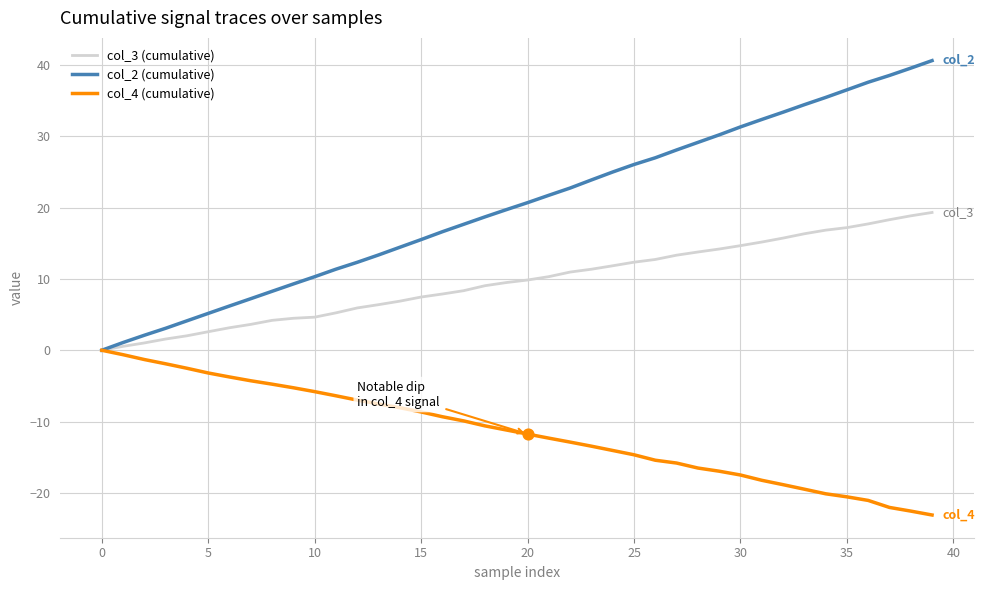

Which series has the largest range (max minus min)?

col_2 (cumulative)